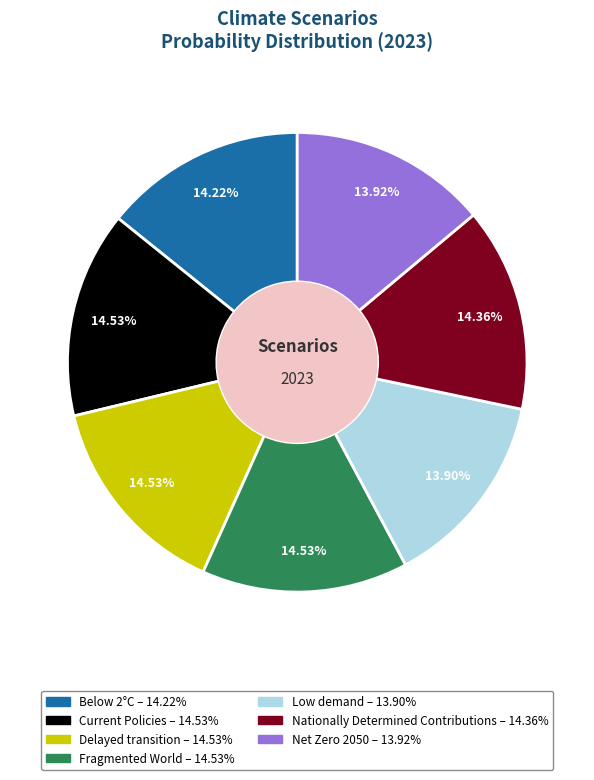

Does Delayed transition account for over 50% of the chart?

No